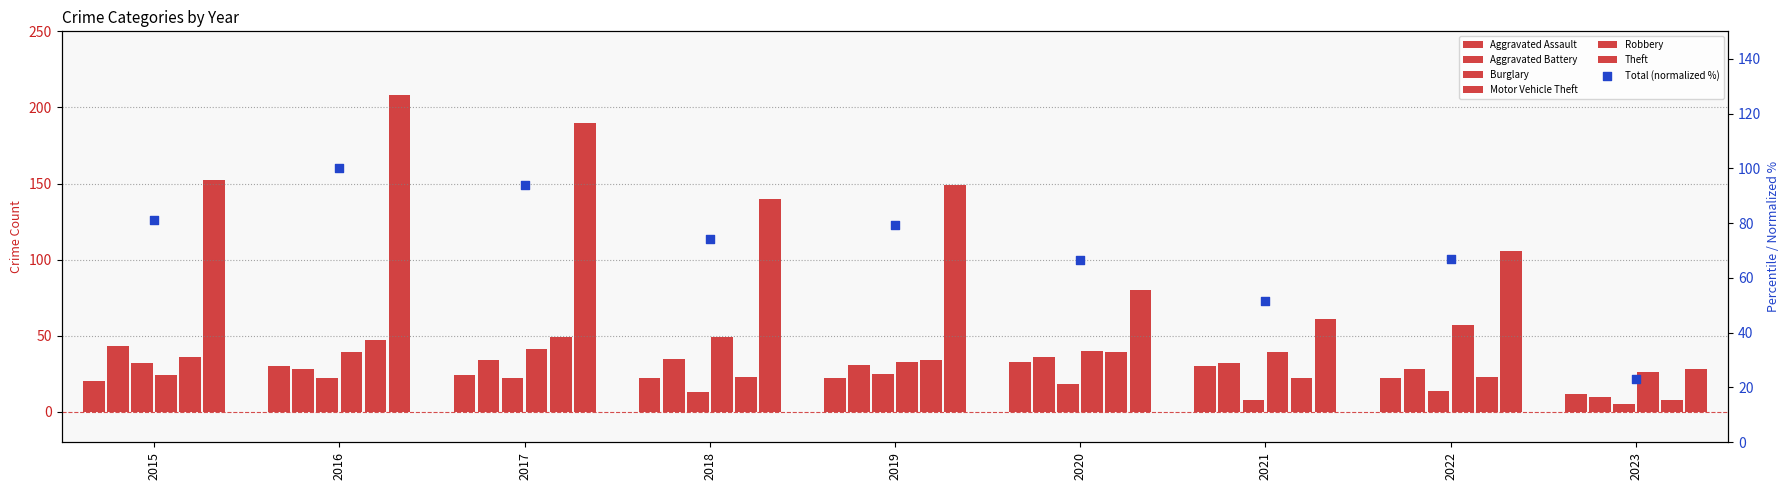

Which series reaches the minimum Y coordinate?

Burglary